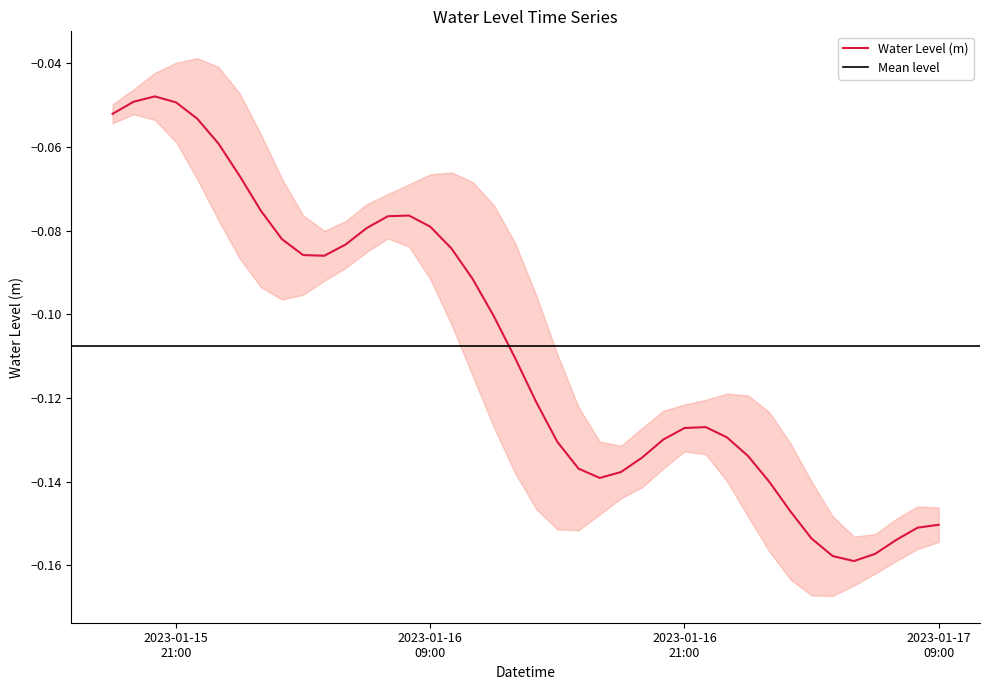

What position from the left is 2023-01-16 18:00:00?

25